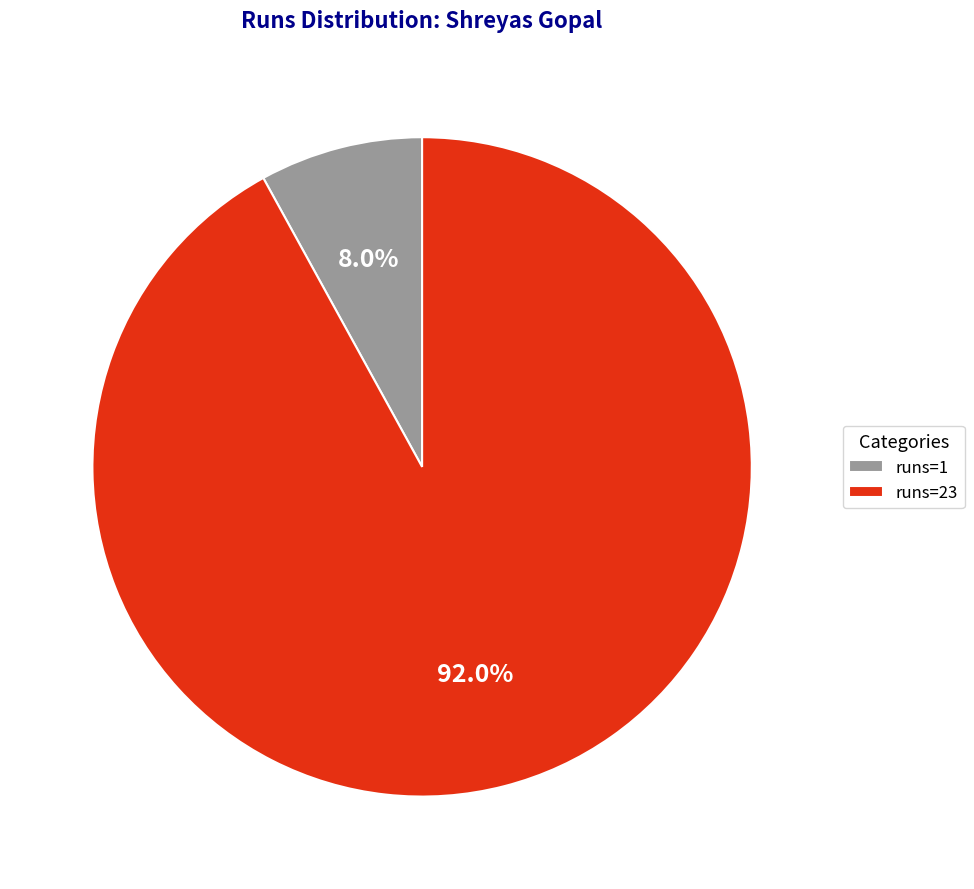

Which has a higher value, runs=23 or runs=1?

runs=23